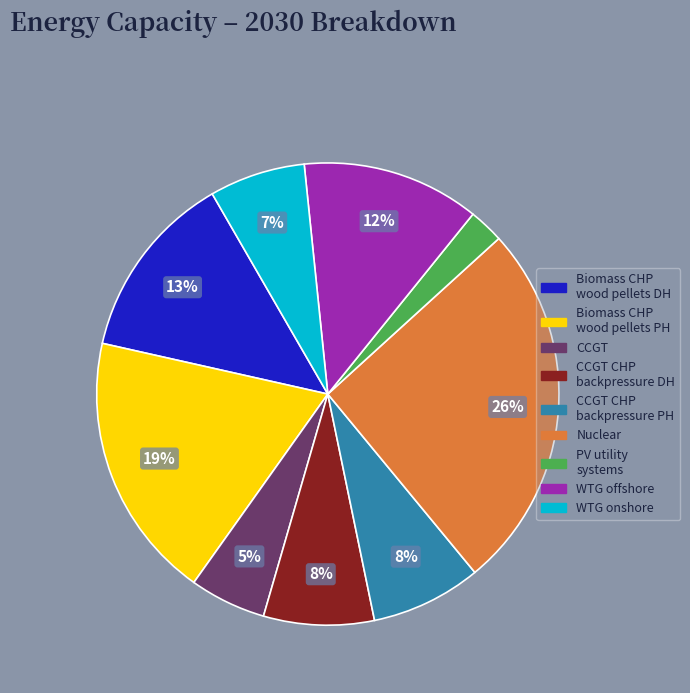

To the nearest percent, what is the average slice percentage?

11%